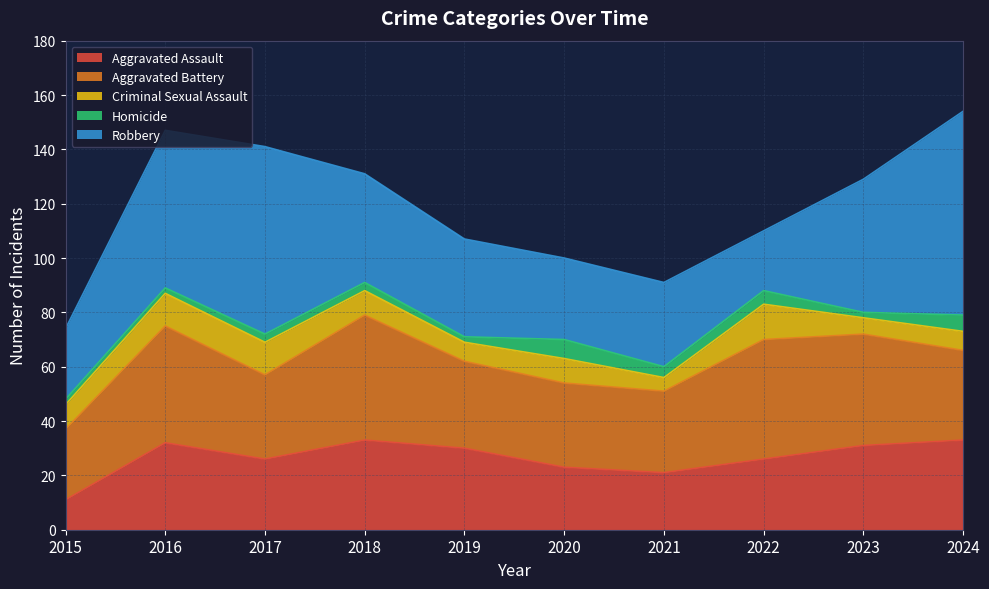

At which category is the sum across all series the highest?

2024